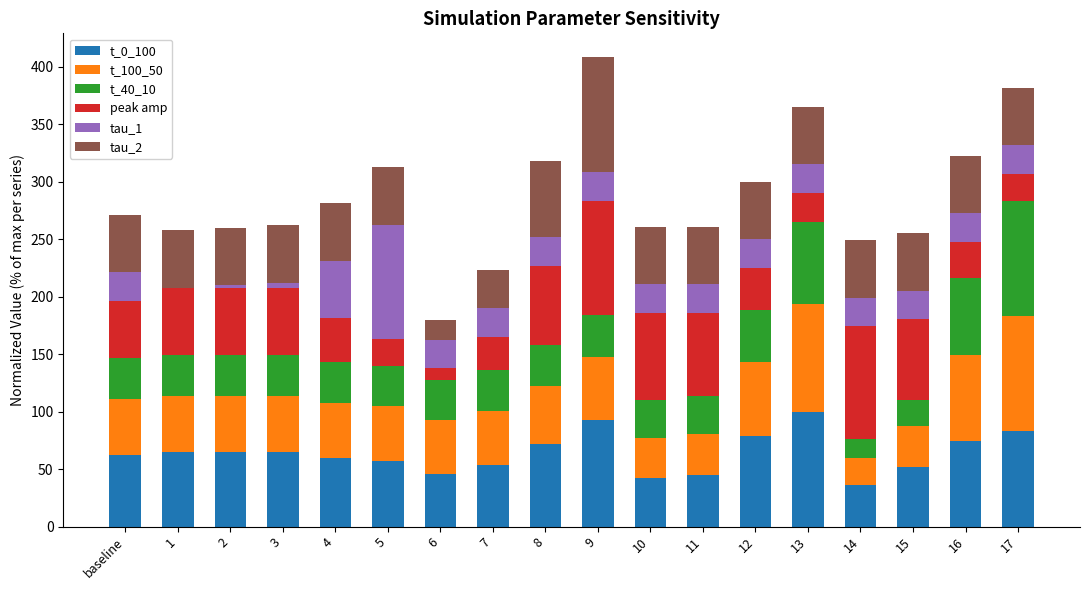

The t_0_100 series shows 78.7 at 12. True or false?

True